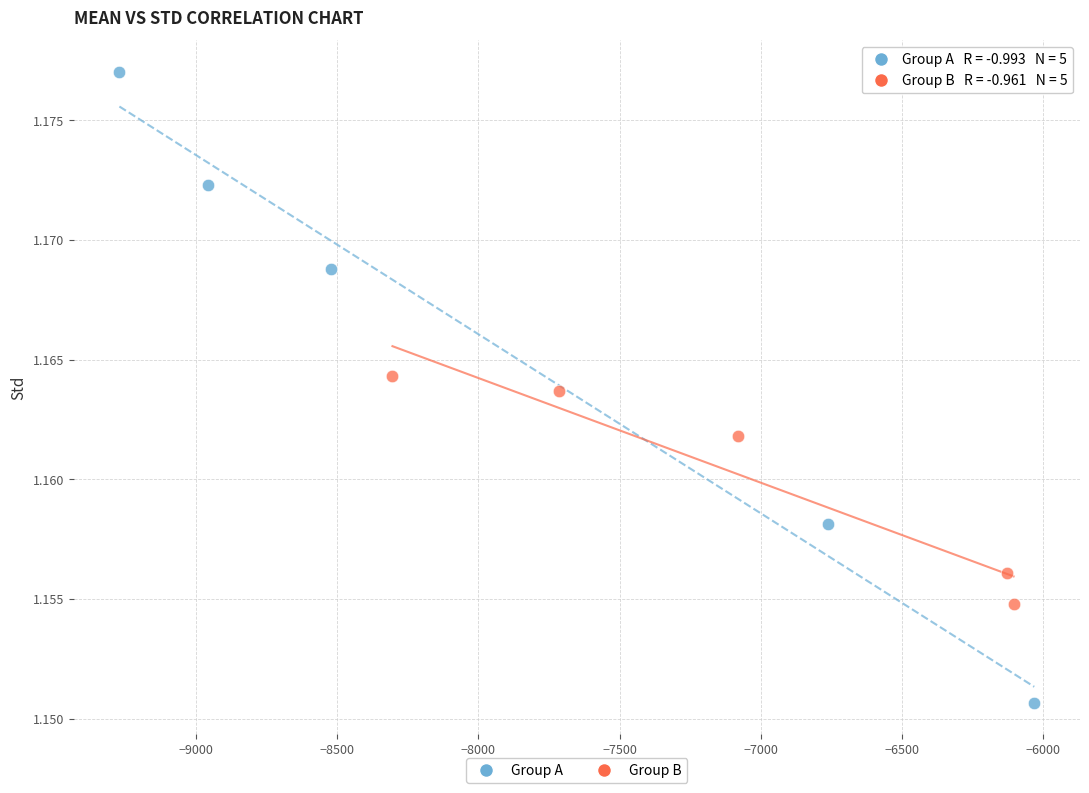

Which series has the widest spread of Y values?

Group A